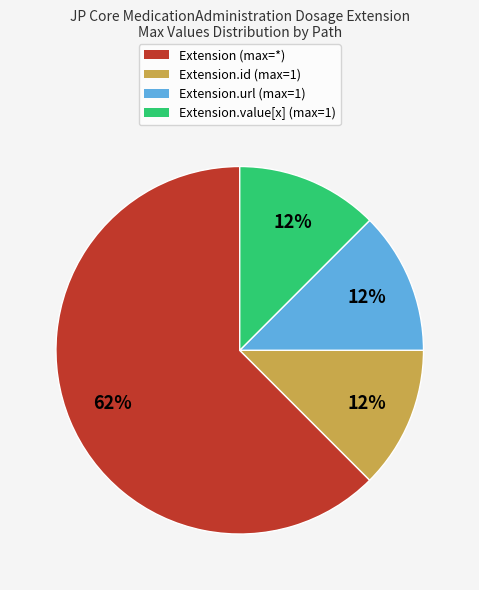

Is there a majority slice in this chart?

Yes